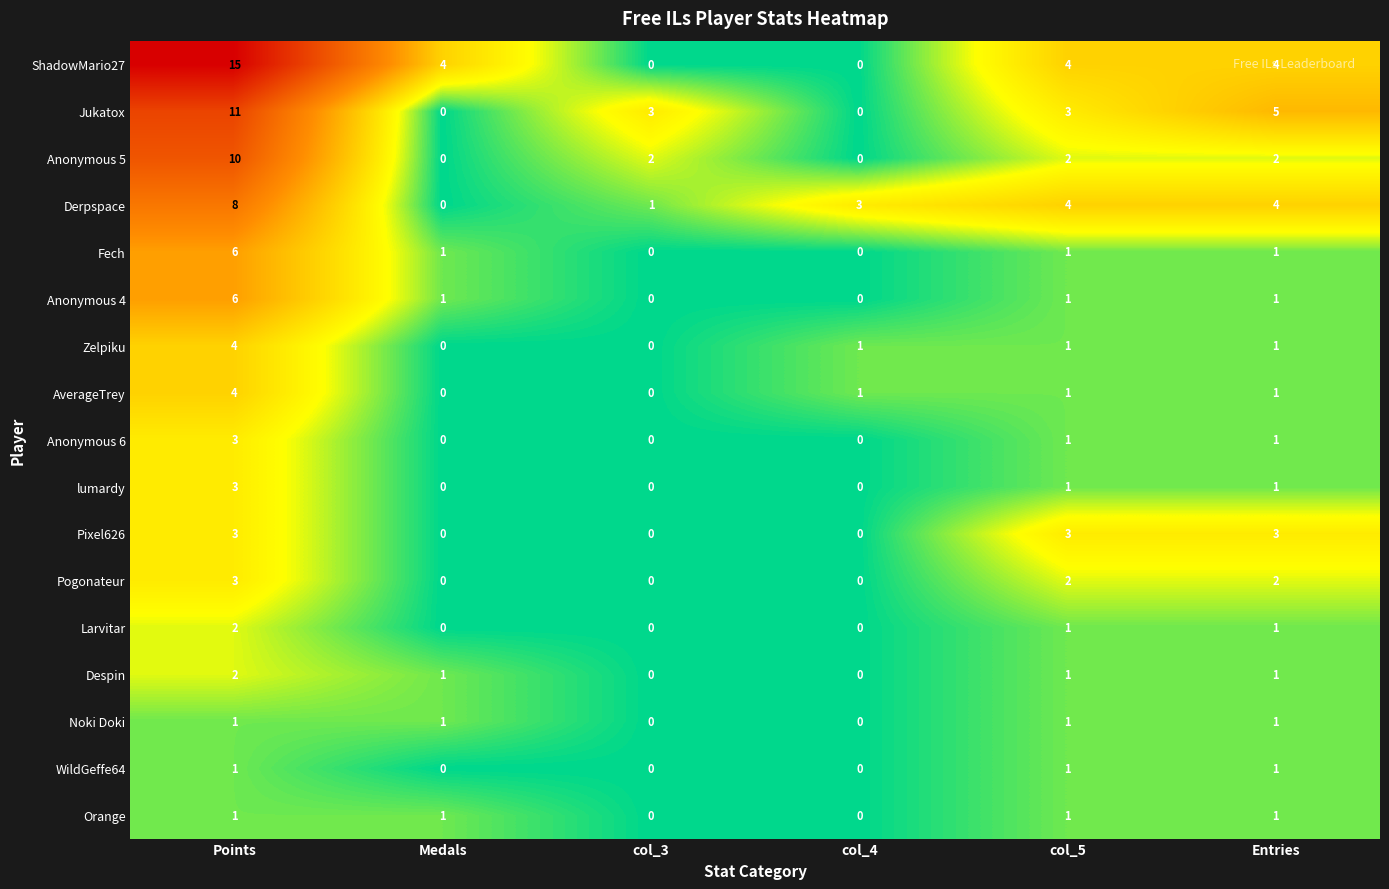

What is the total value across all series at col_5?

29